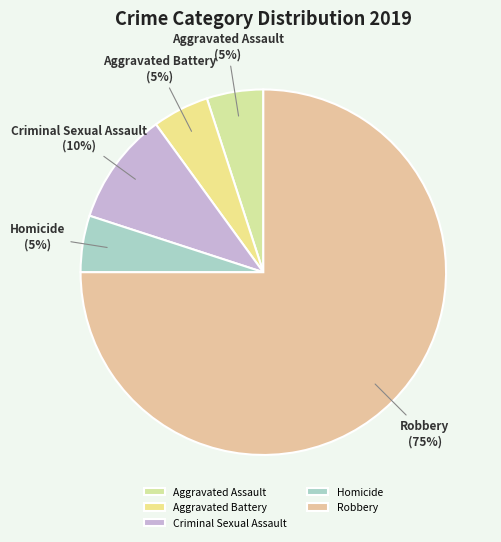

Which has a higher value, Aggravated Battery or Criminal Sexual Assault?

Criminal Sexual Assault